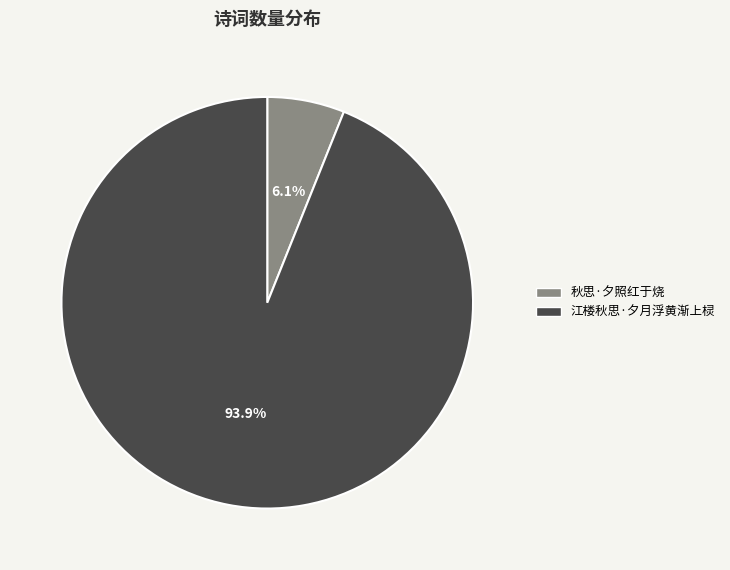

How many slices are in this pie chart?

2